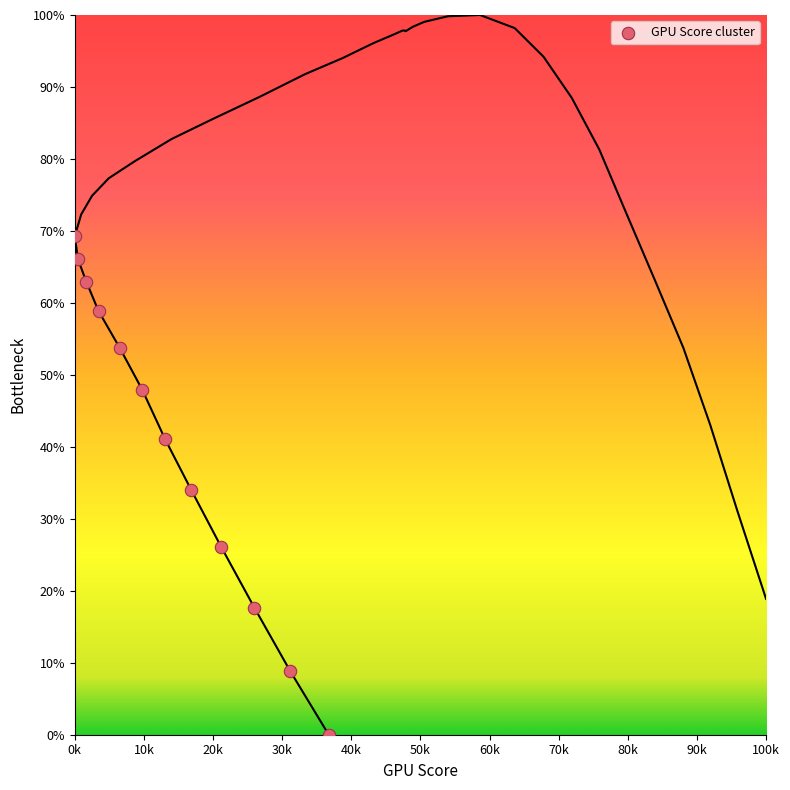

What is the average Y value?

40.5